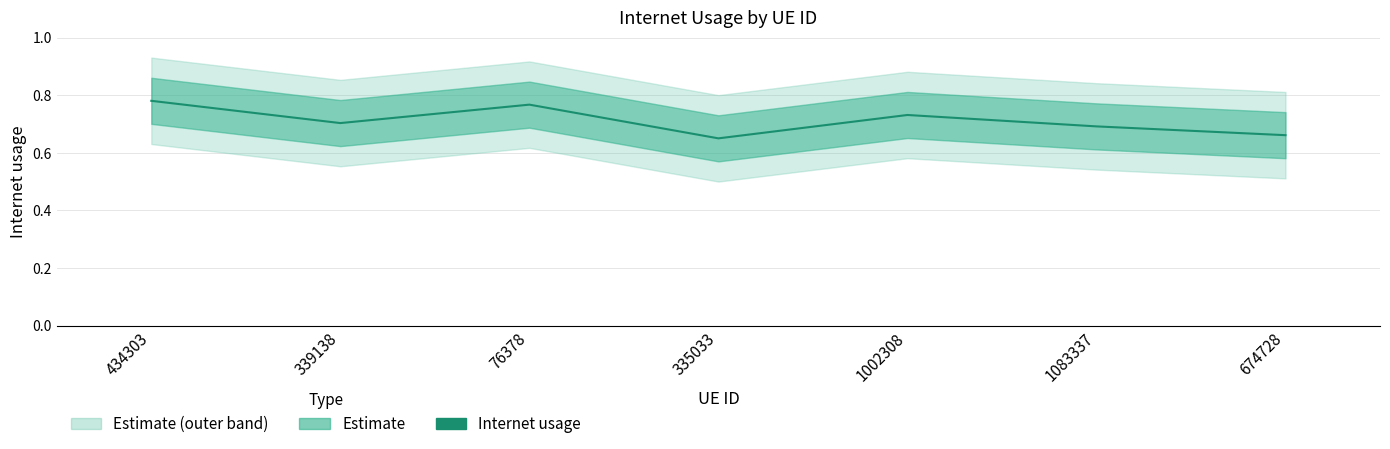

What is the value of the 7th point from the left?

0.7